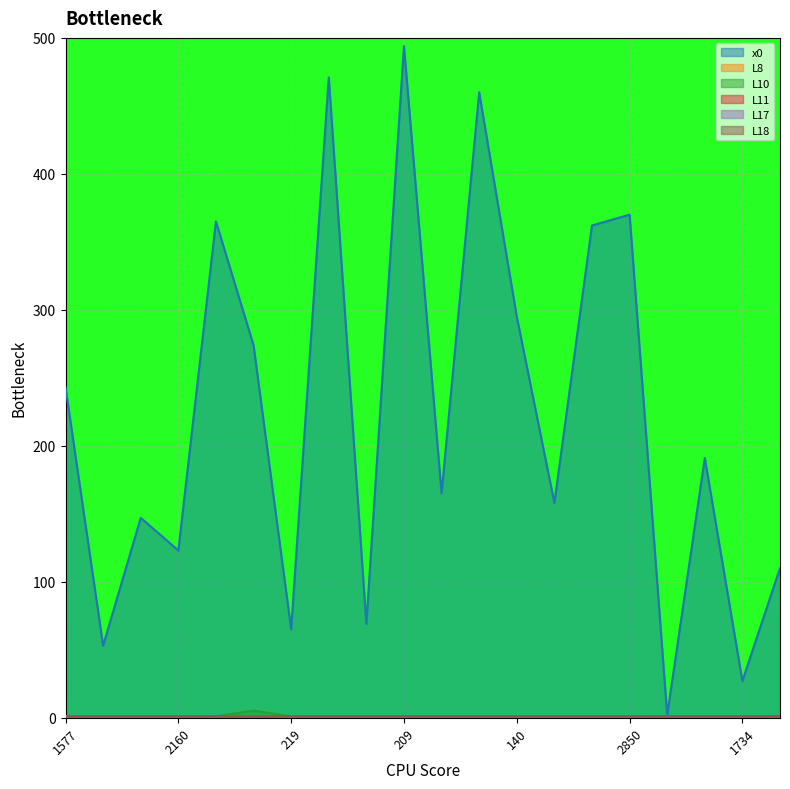

Where does the x0 series first go above 191?

1577